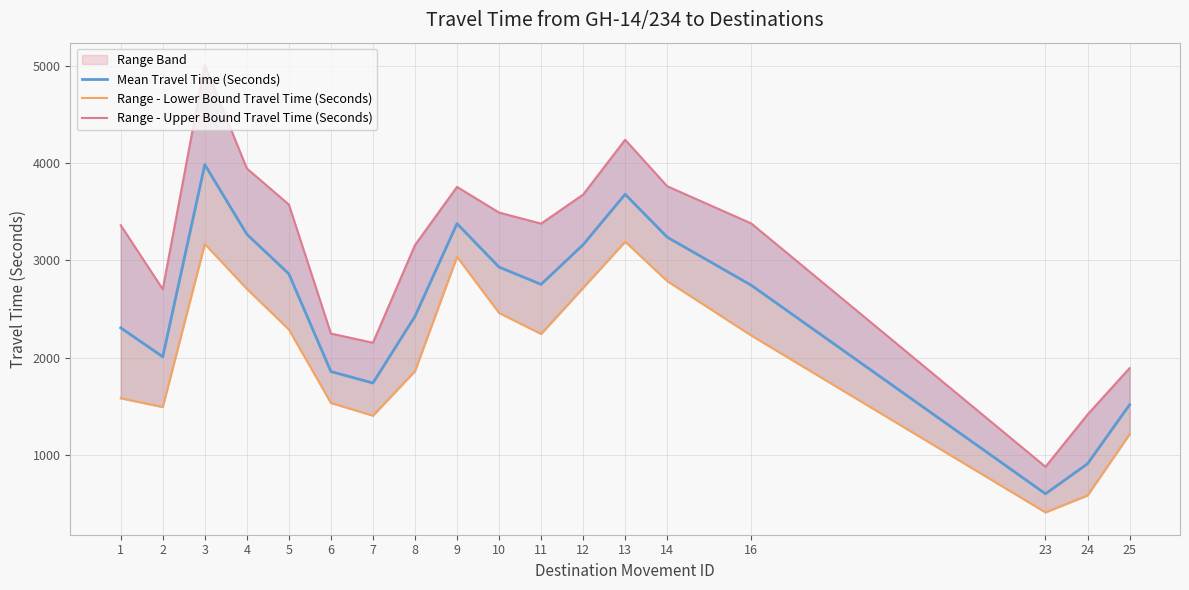

What is the difference between the maximum and minimum values in the Range - Lower Bound Travel Time (Seconds) series?

2785